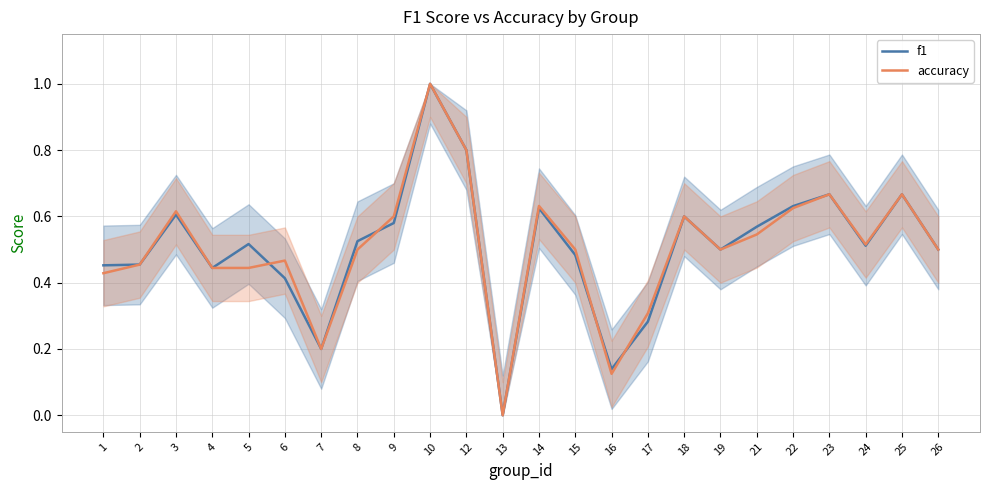

Is it true that accuracy equals 0.2 at 16?

False